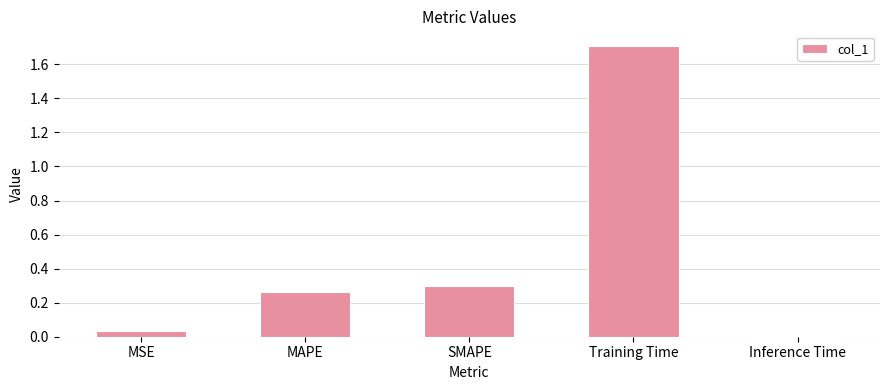

Which label corresponds to the smallest value in the chart?

Inference Time